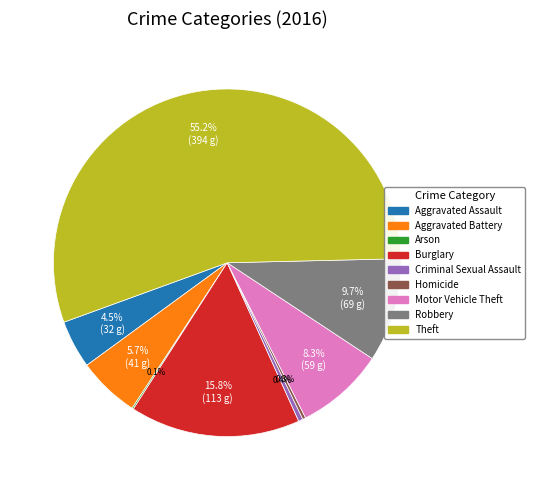

Does Theft represent more than half of the total?

Yes